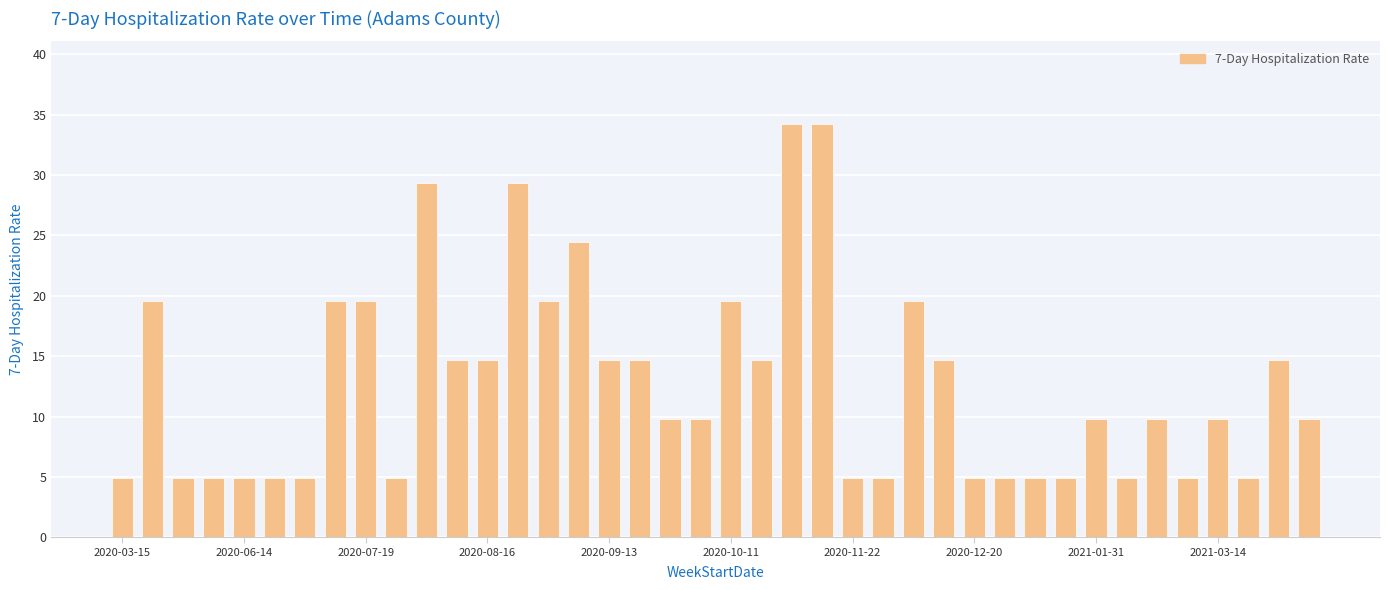

What is the value of the 3rd bar from the left?

4.9